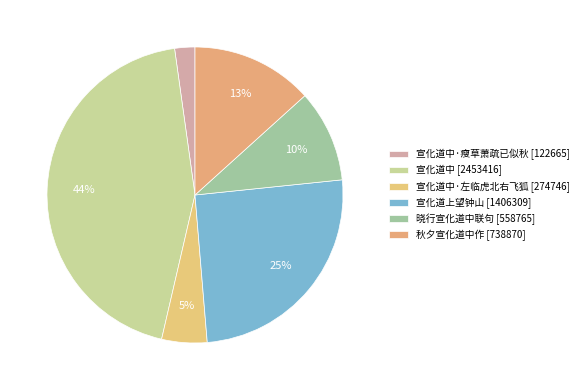

How many segments does this pie chart have?

6